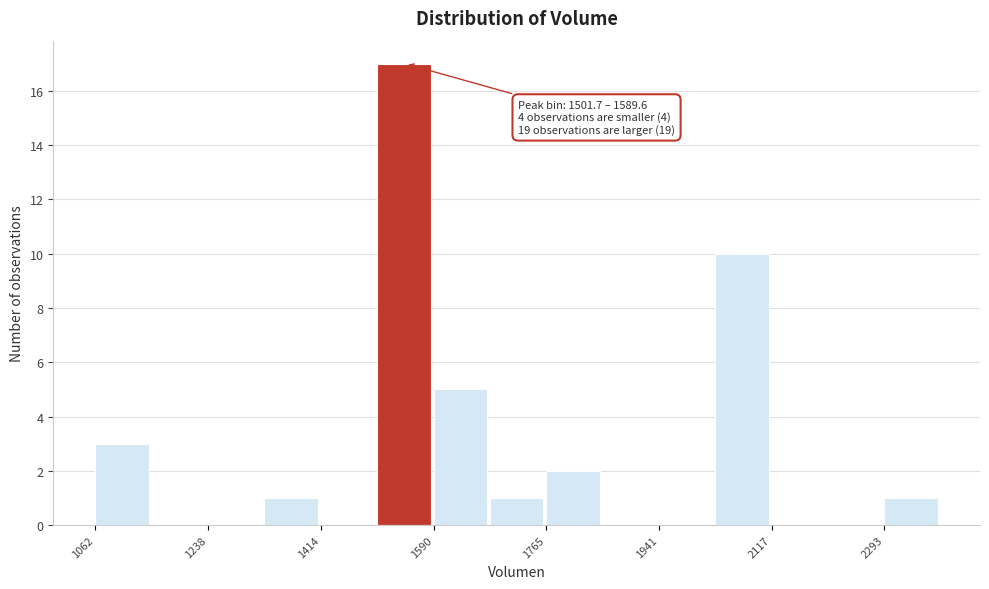

Which range on the x-axis has the tallest bar?

1500 to 1580